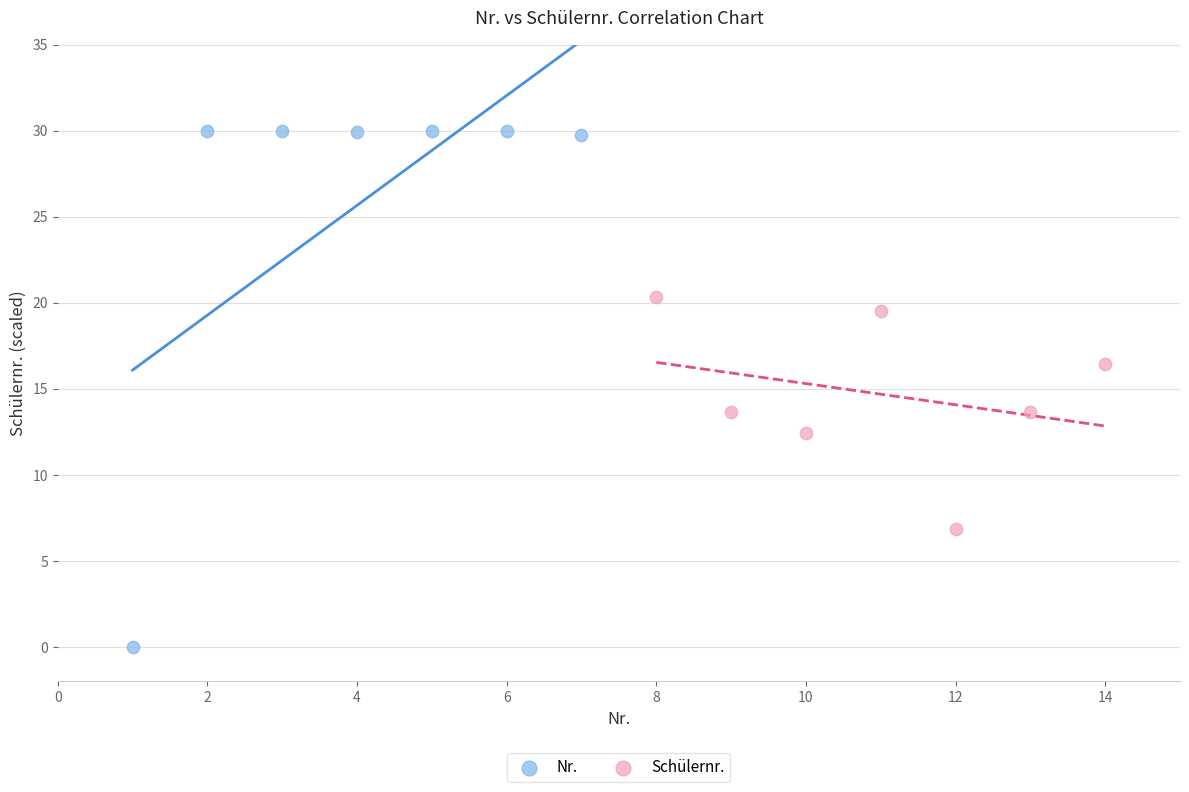

Which series reaches the minimum Y coordinate?

Nr.